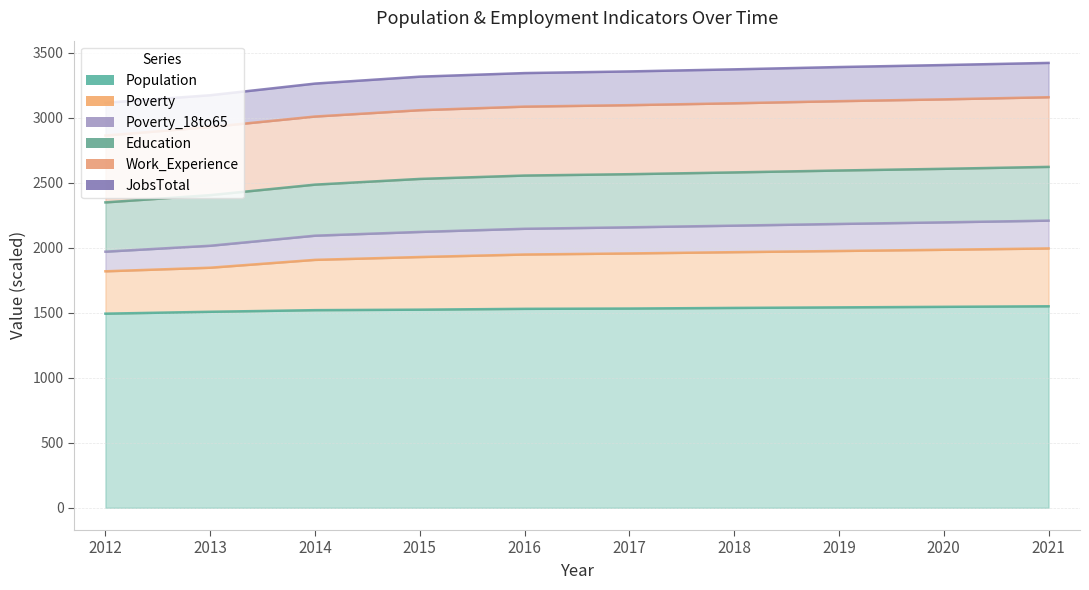

What are all the series names shown in the legend?

Population_line, Poverty_line, Poverty_18to65_line, Education_line, Work_Experience_line, JobsTotal_line